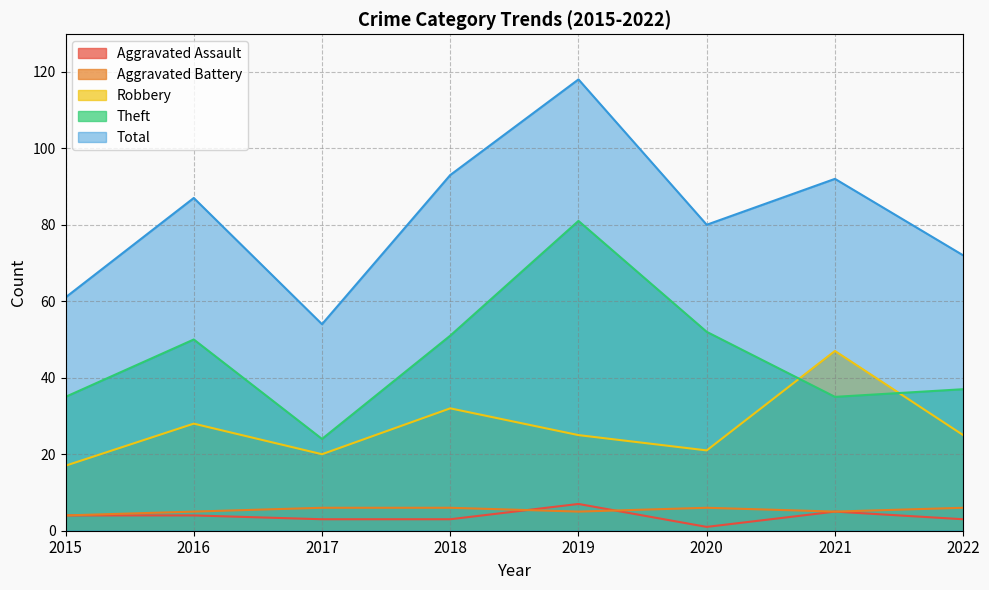

Where is the first local minimum for Aggravated Battery?

2019